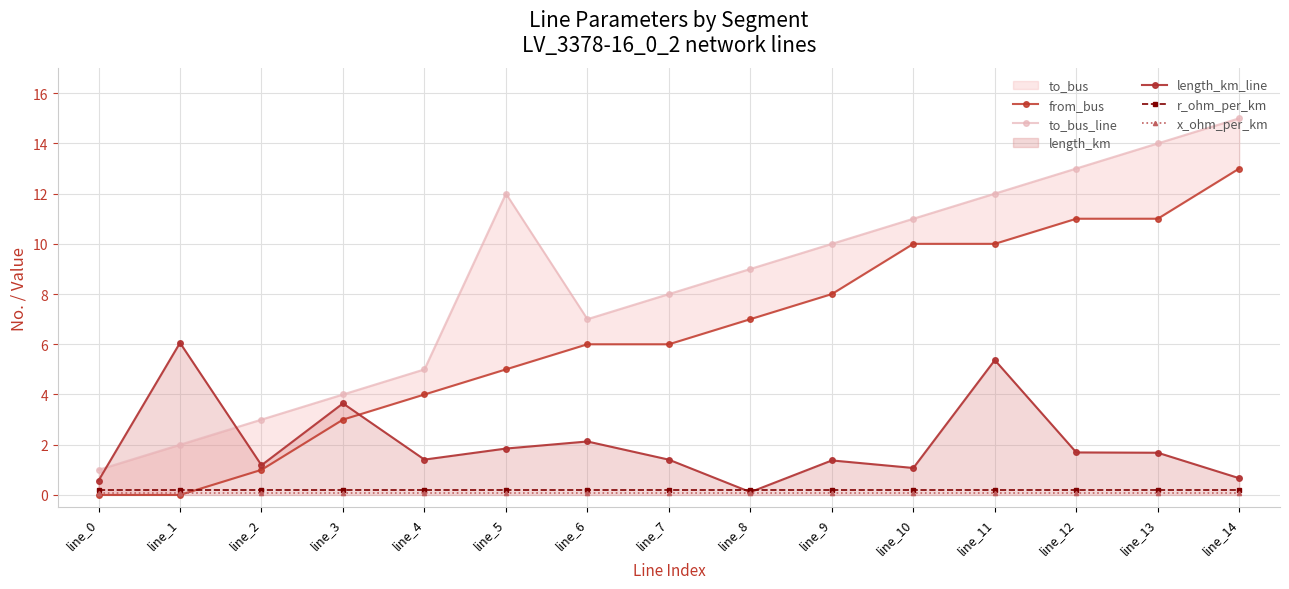

What is the highest value of the length_km_line series?

6.1